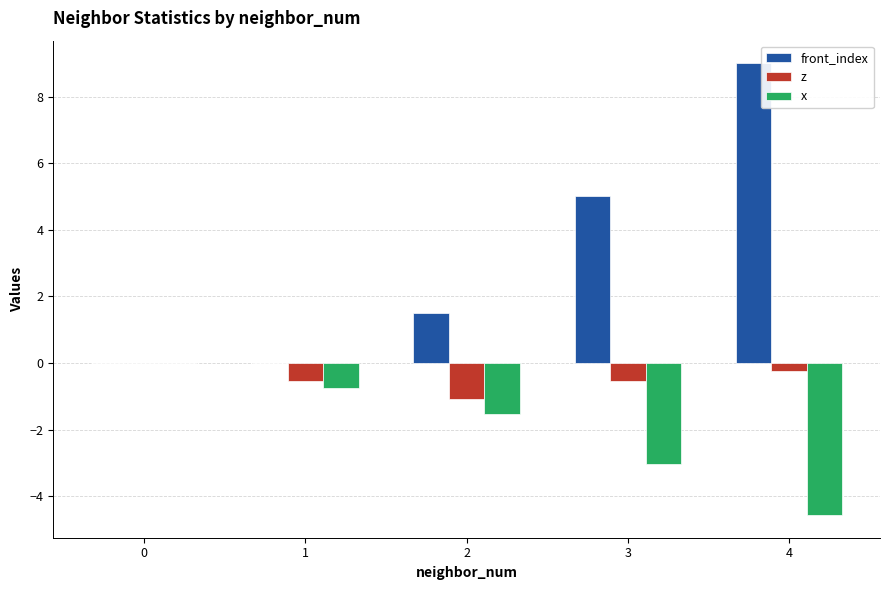

What is the total value across all series at 1?

-1.3